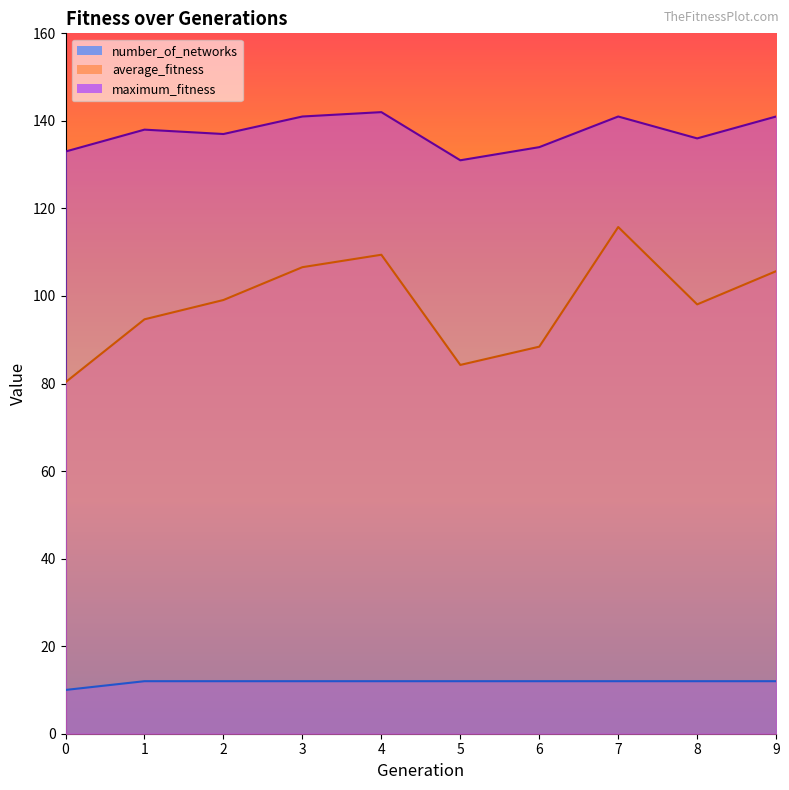

What is the minimum value for number_of_networks?

10.0